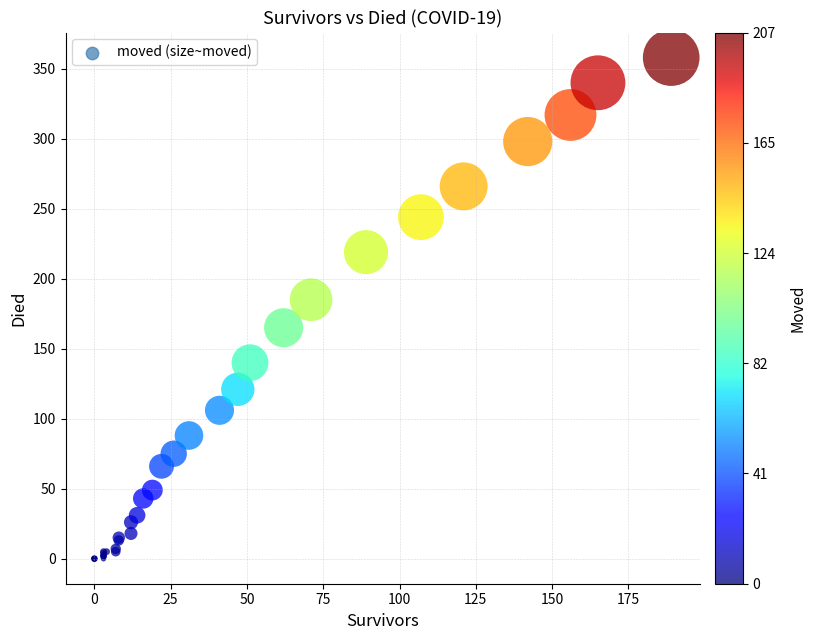

What Y value in the scatter plot is closest to 179?

185